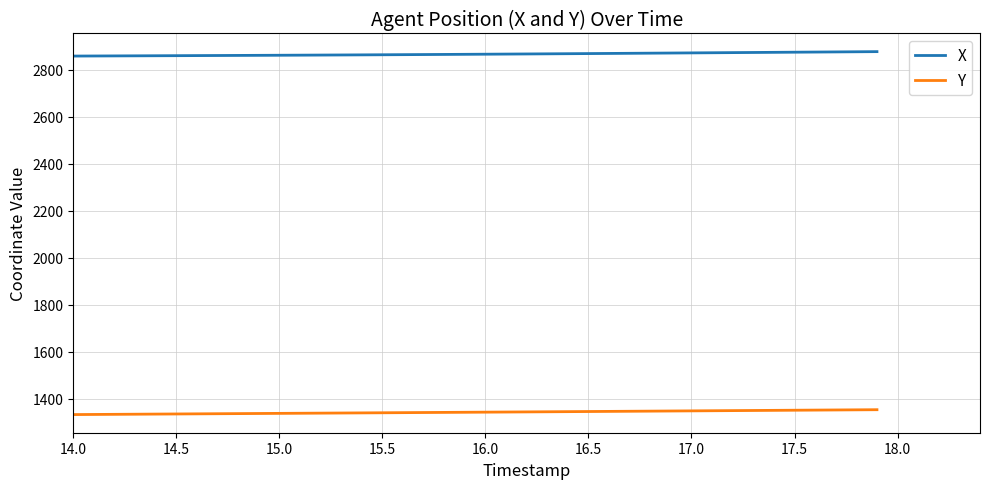

How many distinct data groups are displayed?

2